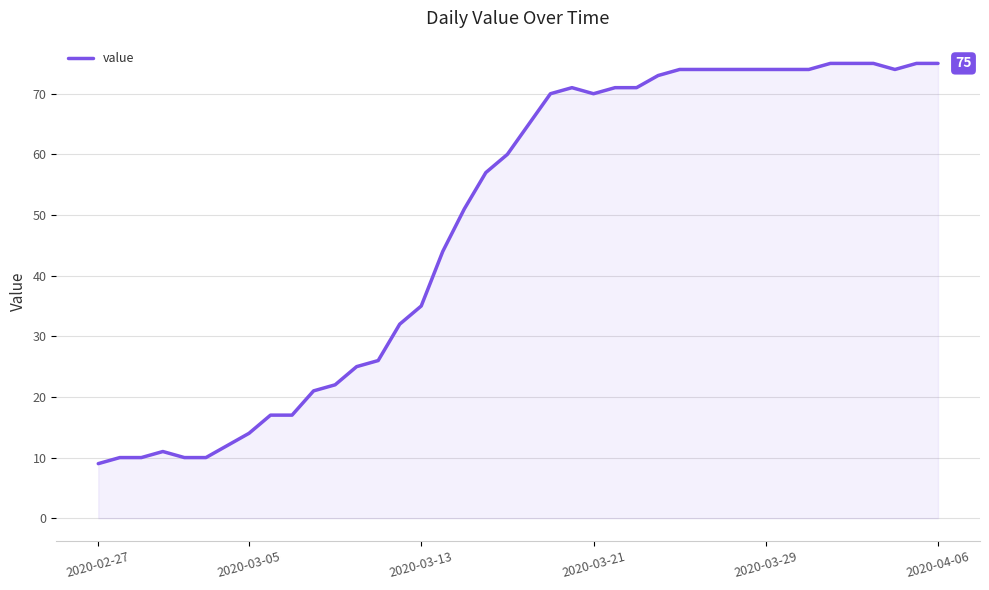

What is the difference between the maximum and minimum values?

66